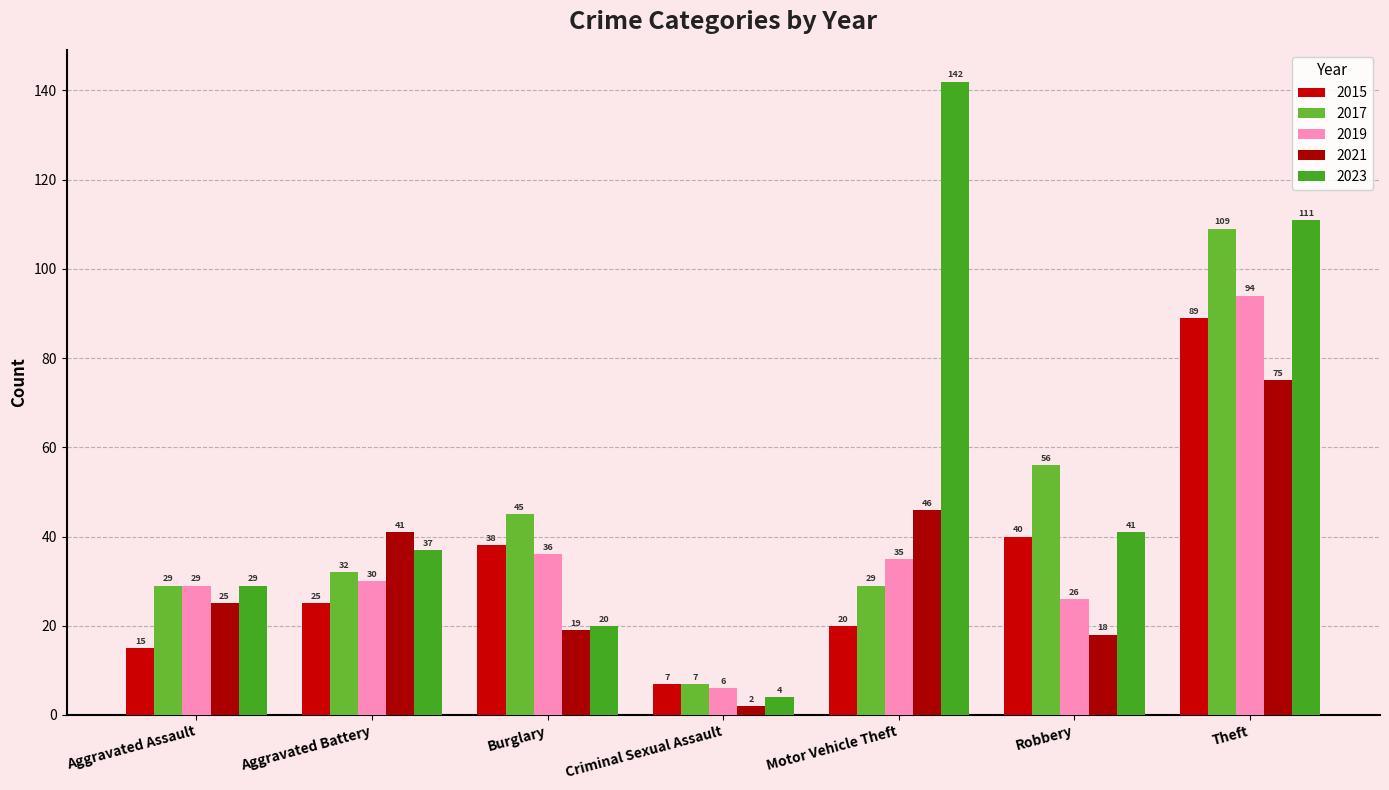

What is the label of the 1st bar from the right?

Theft